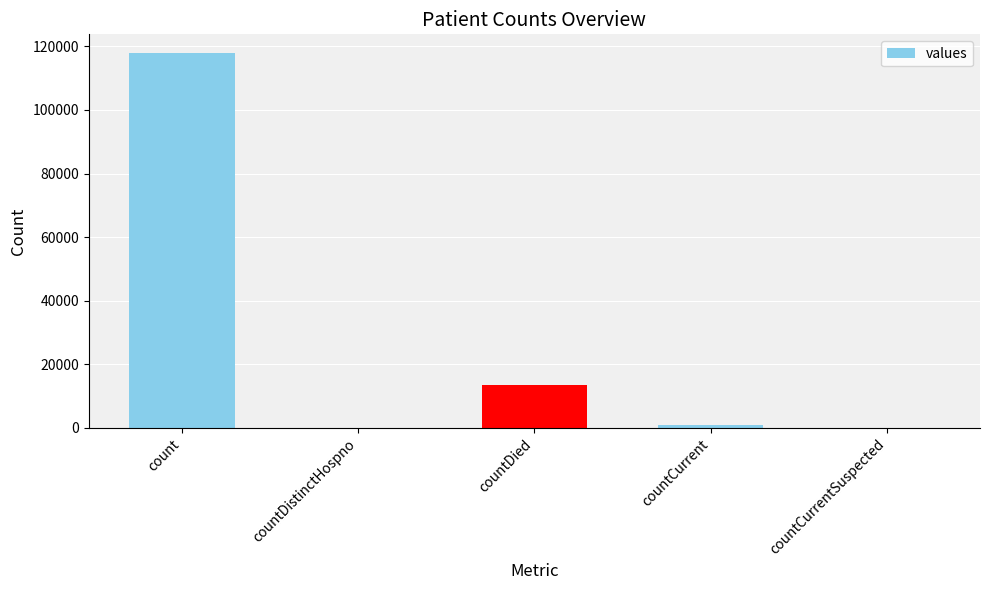

What is the approximate value at countCurrent?

879